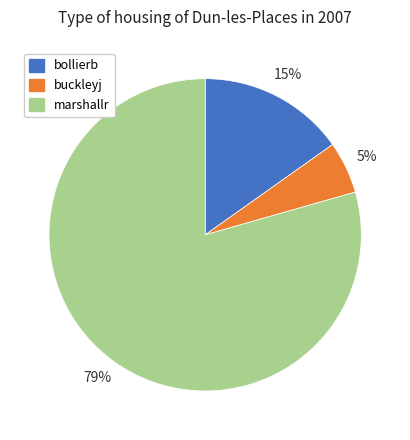

Combined, do marshallr and buckleyj account for over 50%?

Yes